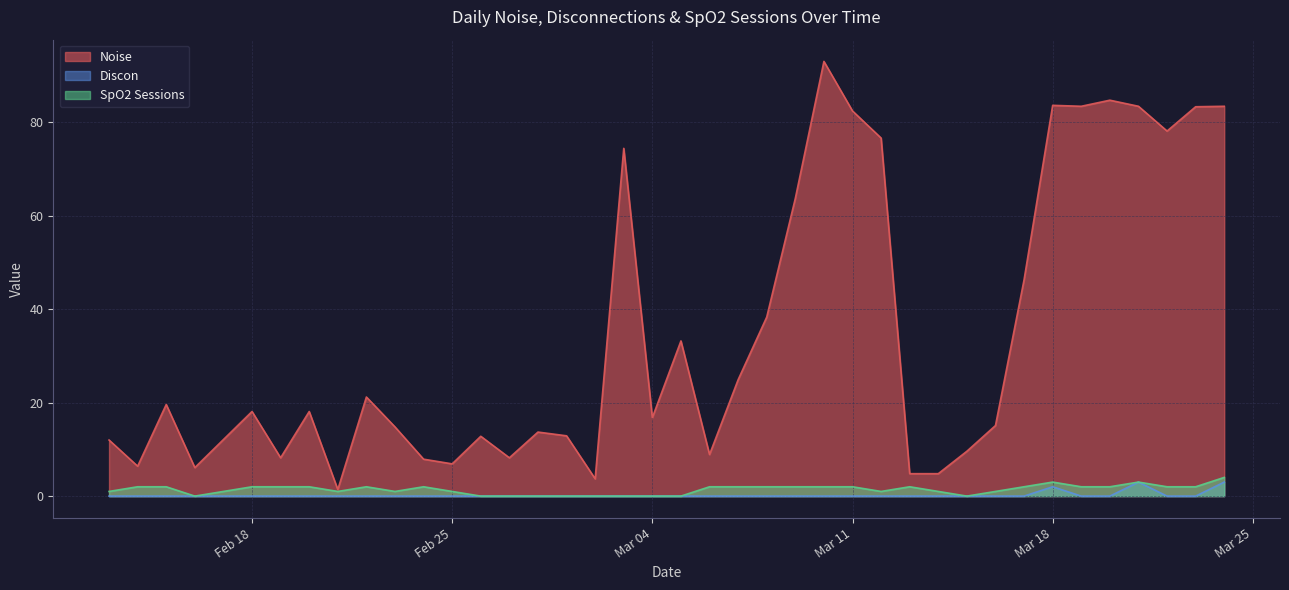

Is it true that Discon equals 2.0 at 2025-03-18?

True